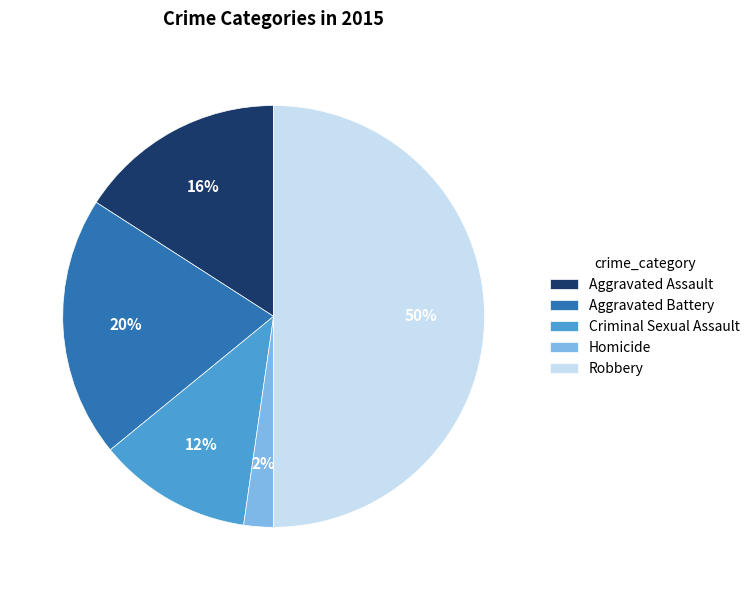

Which category has the biggest portion of the pie?

Robbery